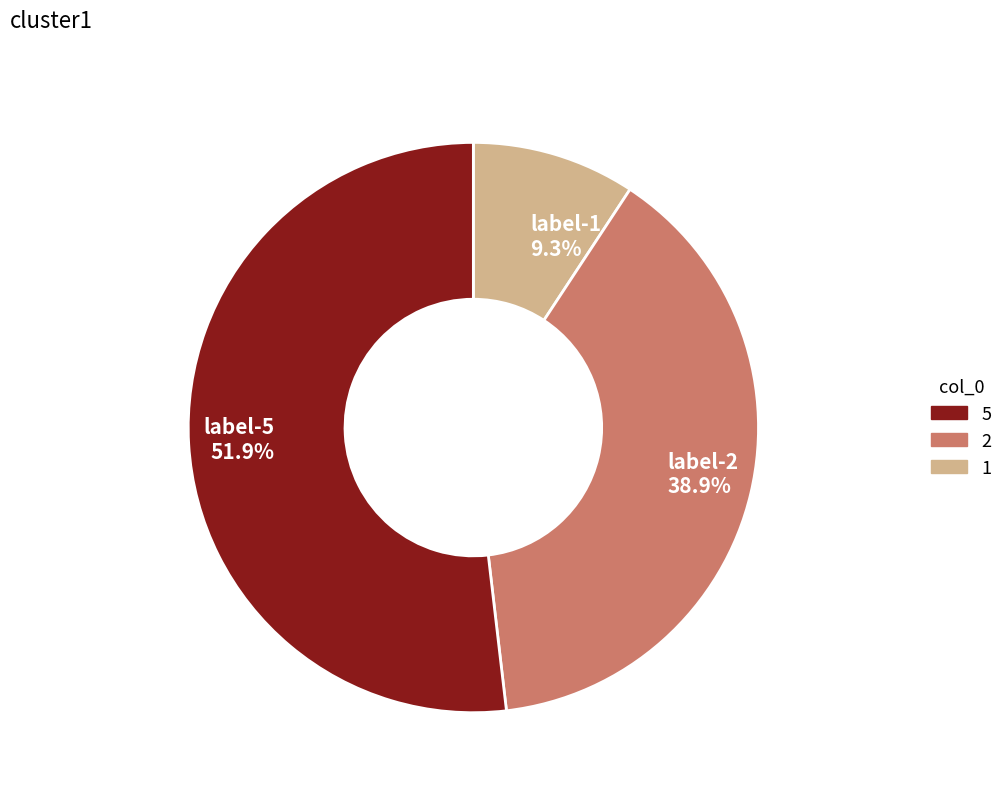

Does any single category account for the majority?

Yes